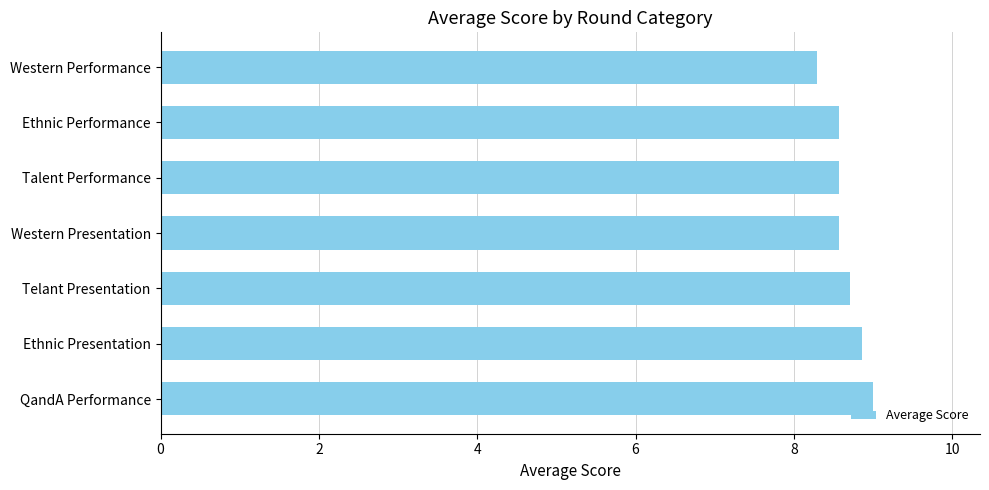

What is the difference between the maximum and minimum values?

0.7